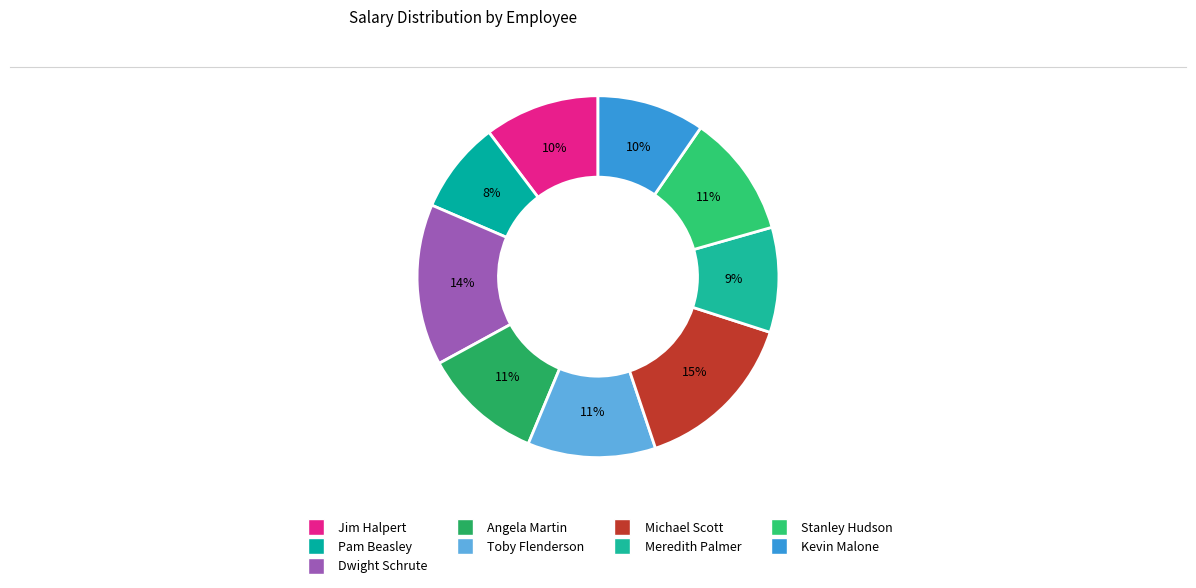

How many slices are in this pie chart?

9